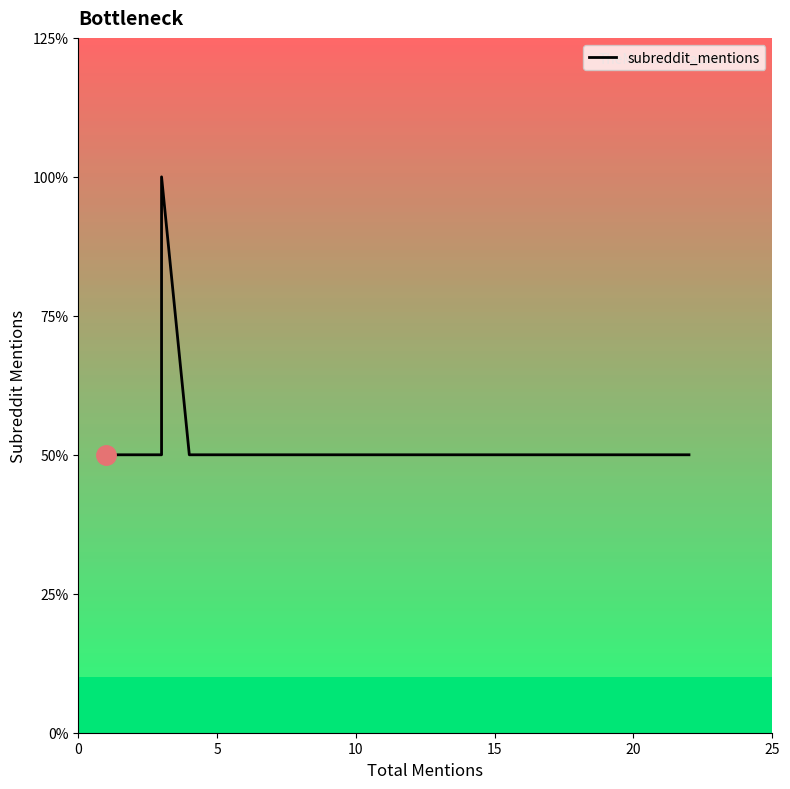

How many lines are shown in the chart?

1